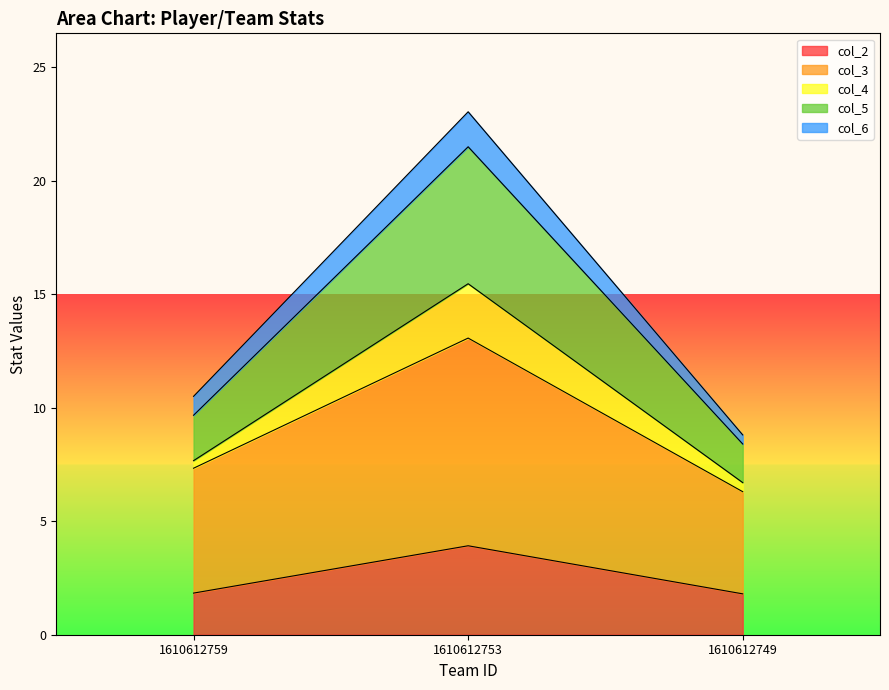

At which category is the sum across all series the highest?

1610612753